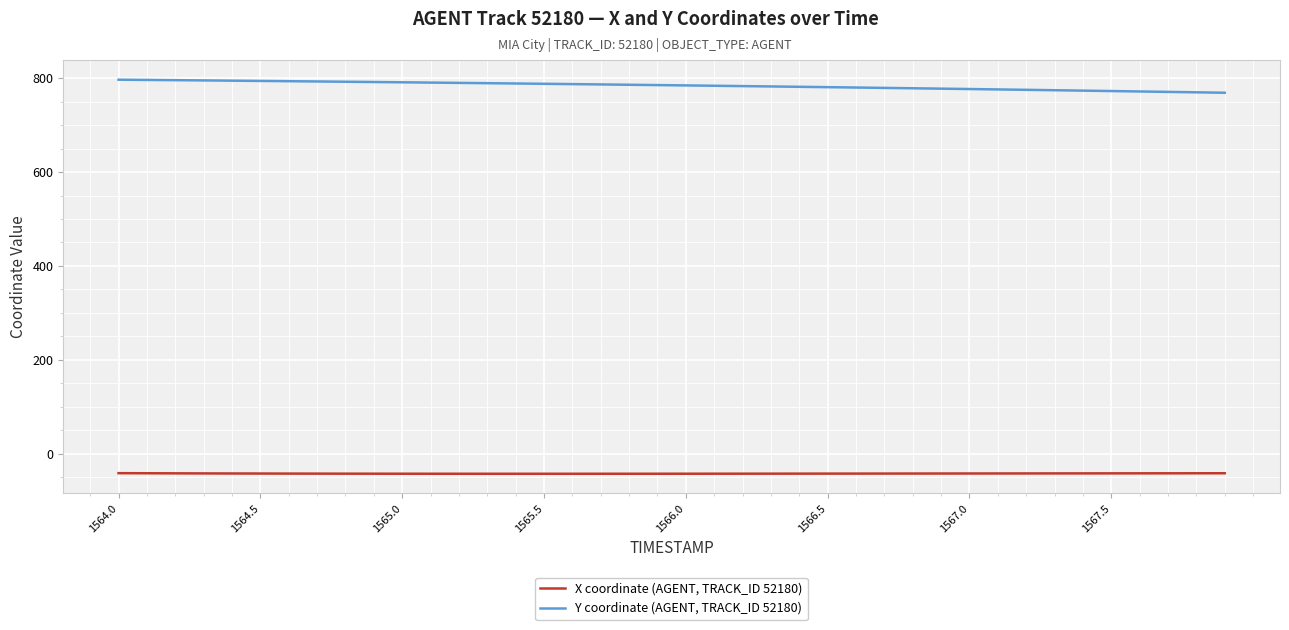

Which series has the largest total across all categories?

Y coordinate (AGENT, TRACK_ID 52180)